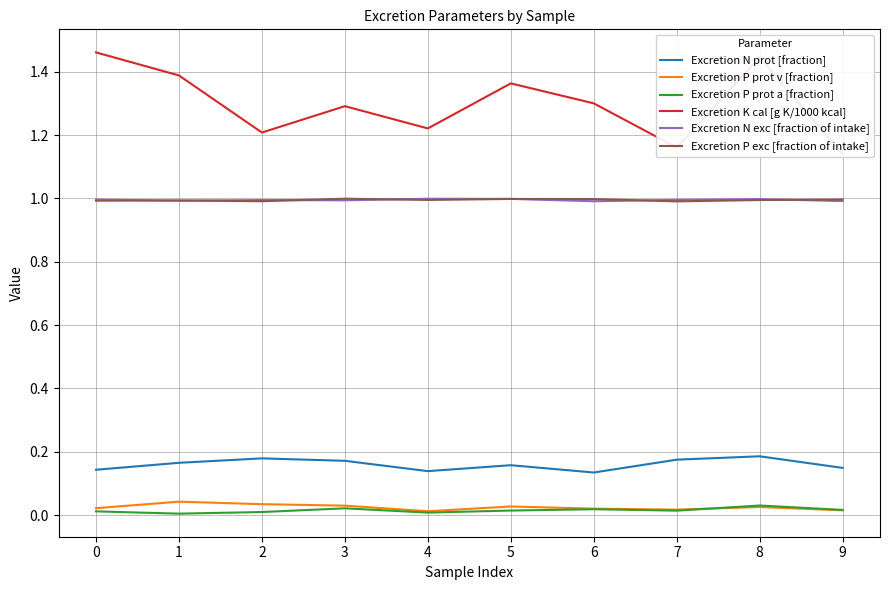

Count the Excretion N prot [fraction] values in the range 0 to 1.

10